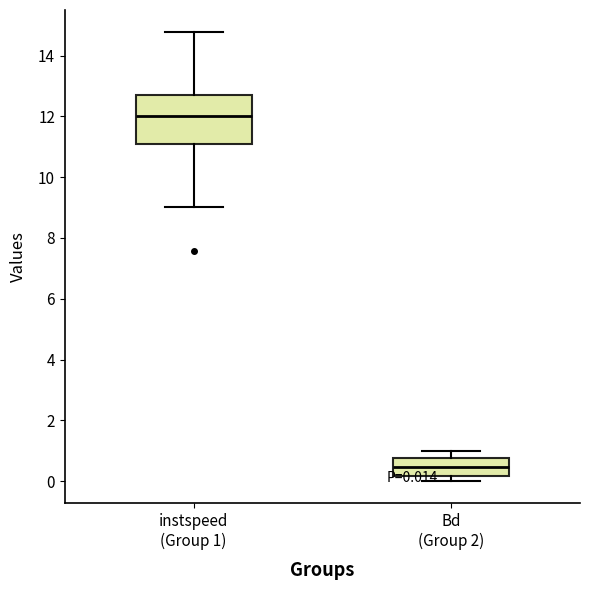

Which box has the lowest median line?

Bd (Group 2)